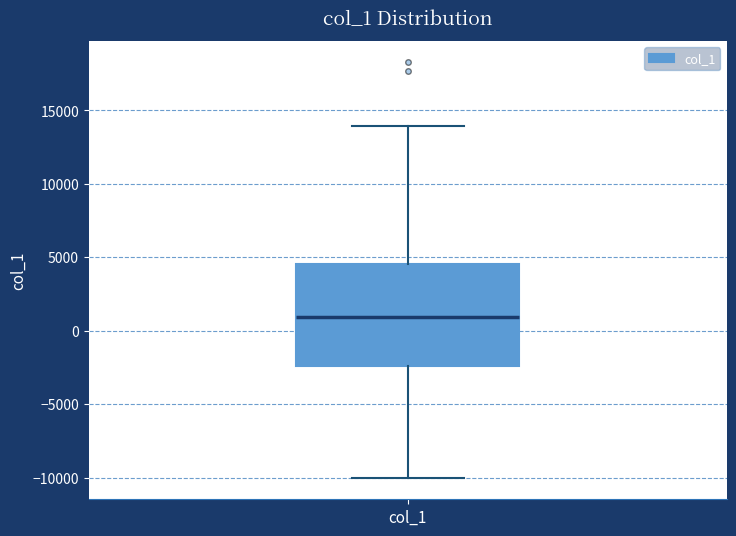

Where does the lower whisker of the box for col_1 end on the y-axis? The values are not printed on the chart, so give them approximately, as read against the axis.

-10000